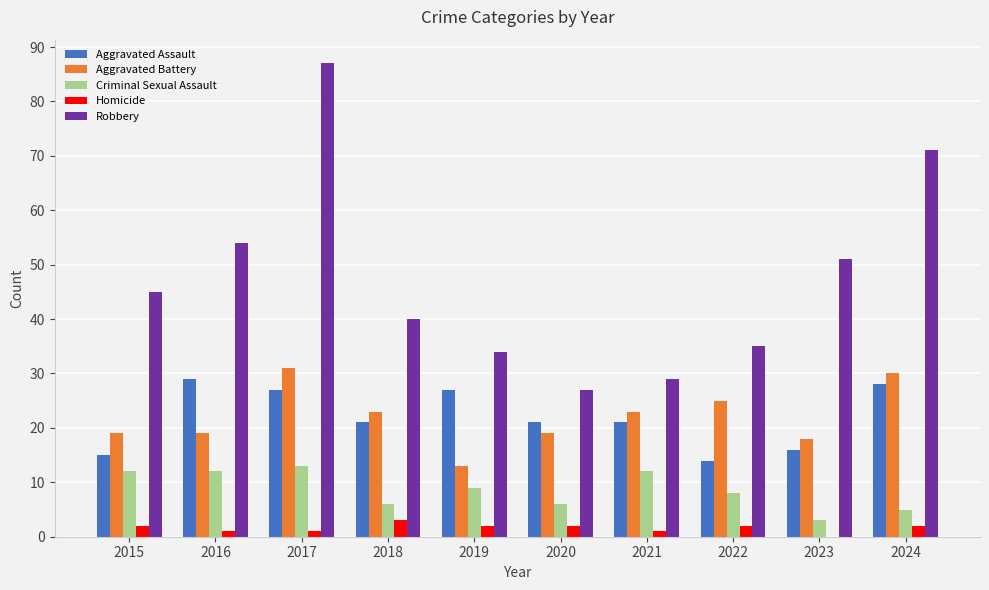

What is the greatest value displayed?

87